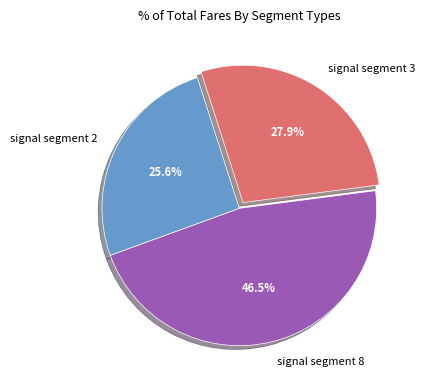

What percentage do signal segment 8 and signal segment 3 together represent?

74.4%